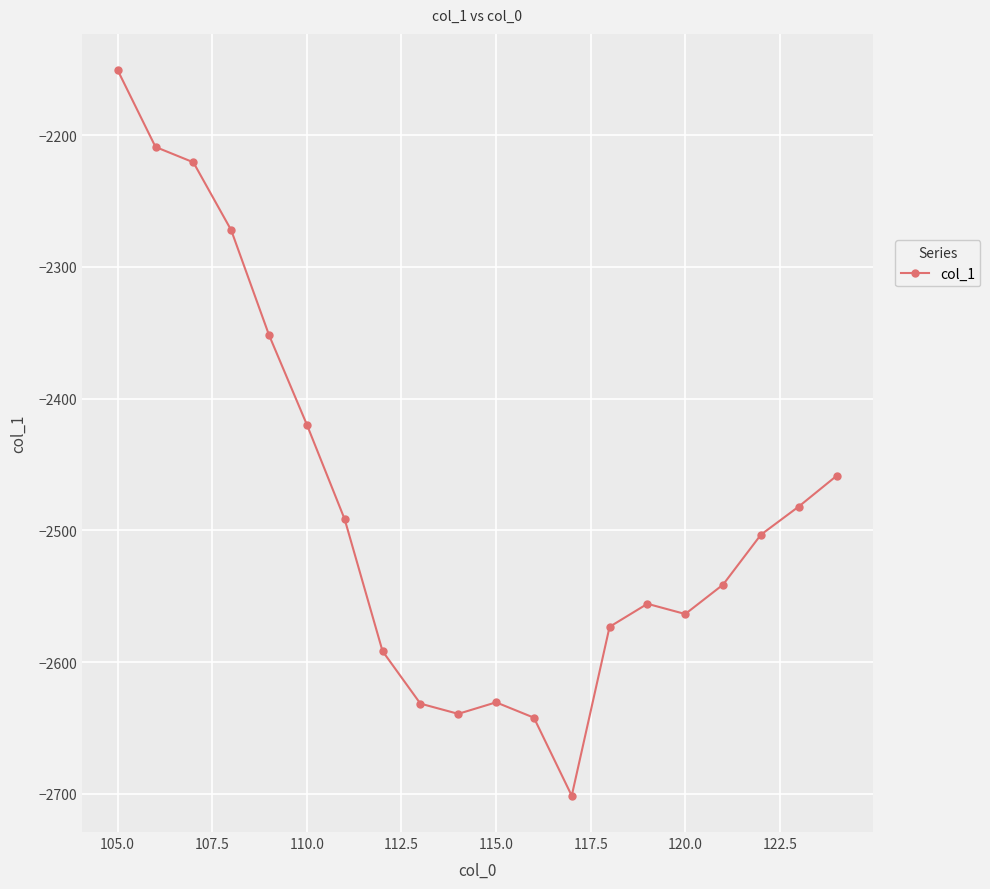

How many lines are shown in the chart?

1